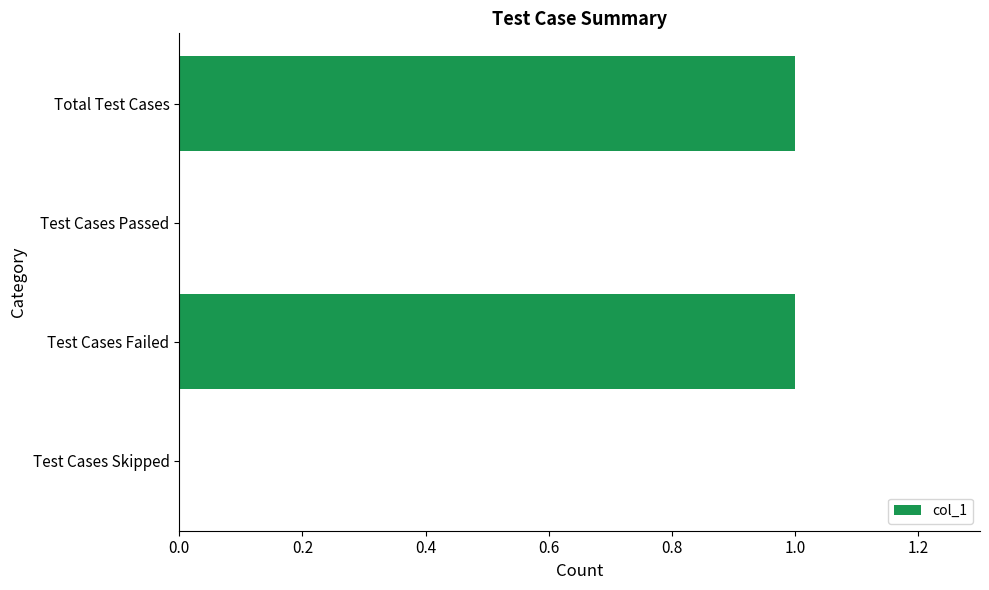

Between Test Cases Failed and Test Cases Passed, which is larger?

Test Cases Failed